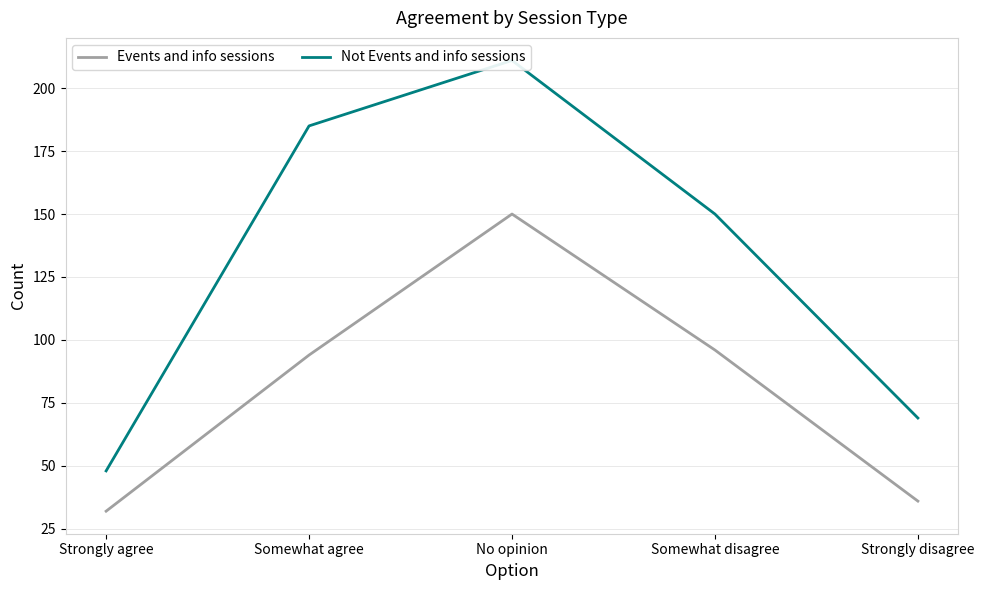

Reading left to right, list all the values displayed in this chart.

Events and info sessions: Strongly agree=32	Somewhat agree=94	No opinion=150	Somewhat disagree=96	Strongly disagree=36
Not Events and info sessions: Strongly agree=48	Somewhat agree=185	No opinion=211	Somewhat disagree=150	Strongly disagree=69